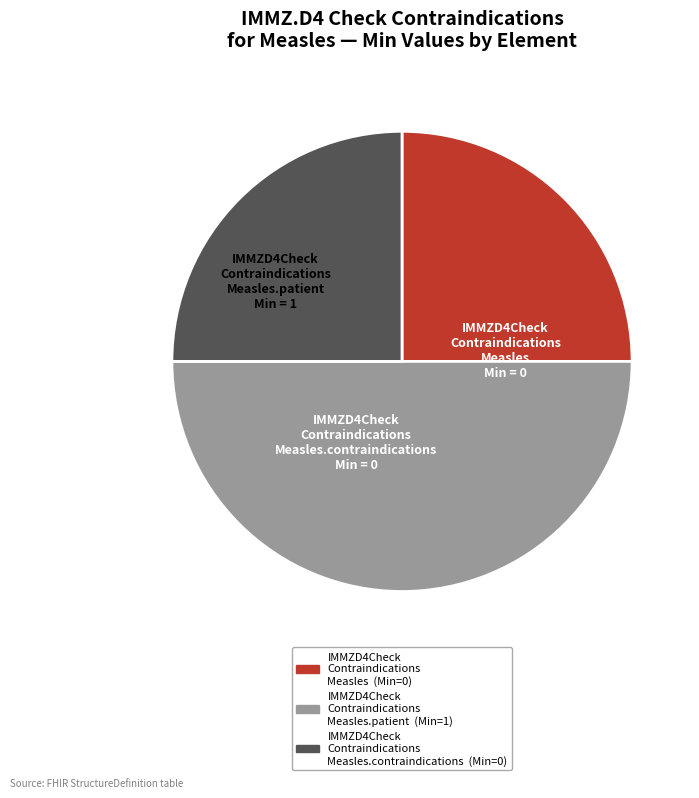

How many segments does this pie chart have?

3